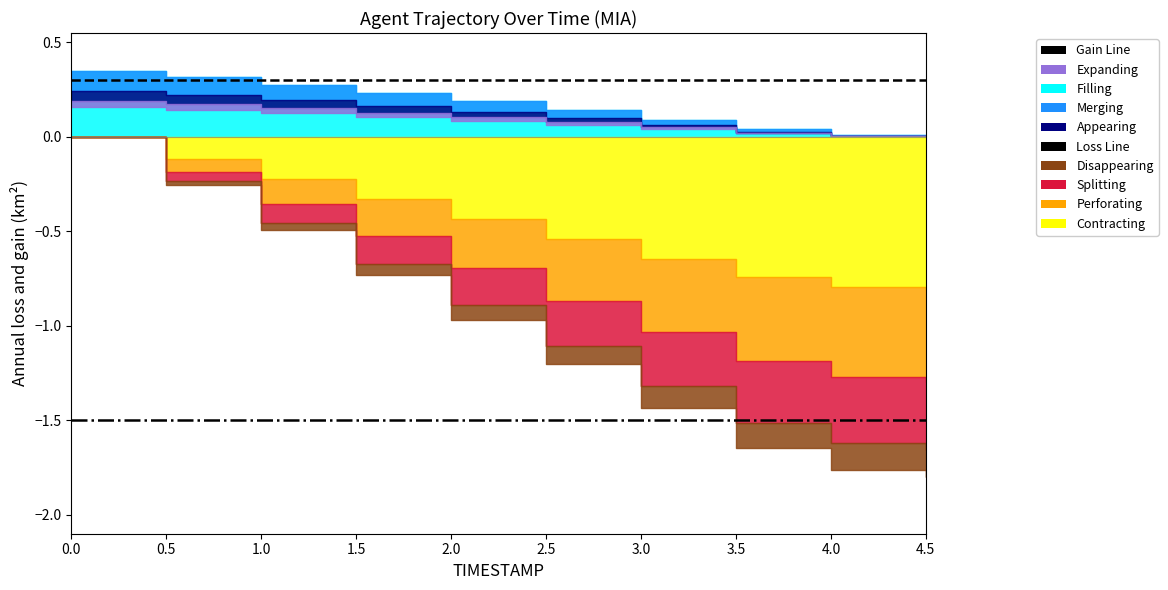

What is the average value of the Loss Line series?

-1.5